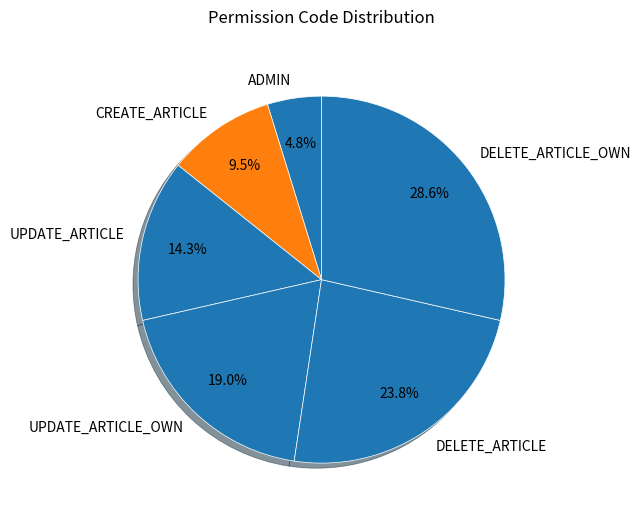

Rank the categories by value from lowest to highest.

ADMIN, CREATE_ARTICLE, UPDATE_ARTICLE, UPDATE_ARTICLE_OWN, DELETE_ARTICLE, DELETE_ARTICLE_OWN